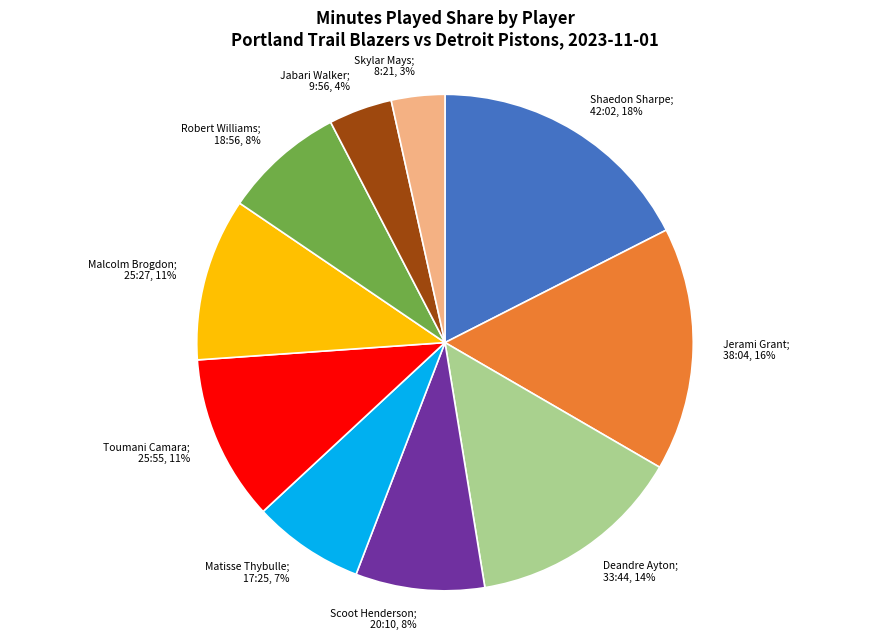

Does any single category account for the majority?

No